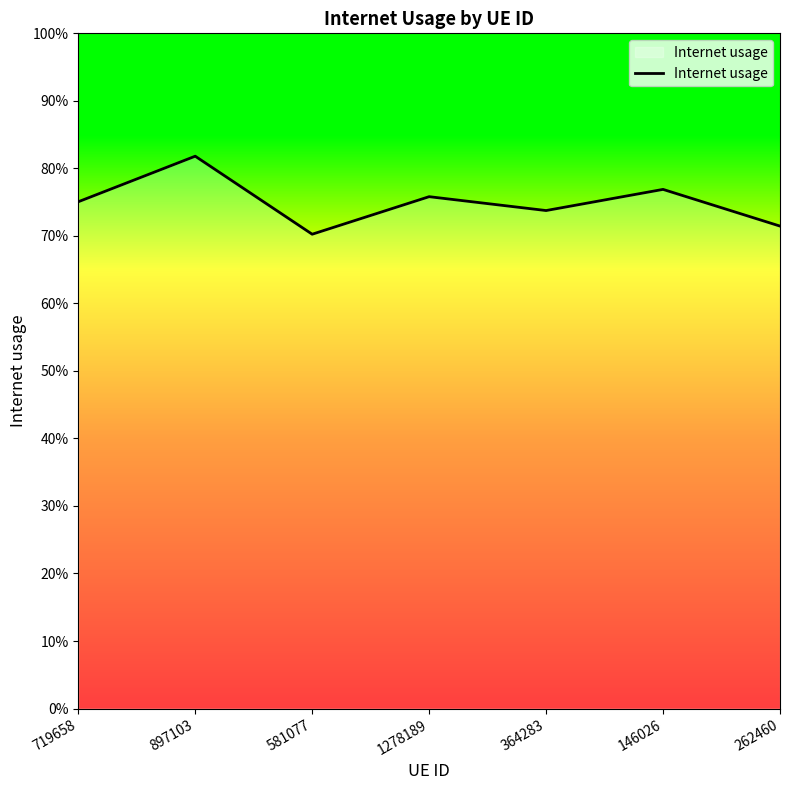

Reading left to right, transcribe all the data shown in this chart.

719658=0.8	897103=0.8	581077=0.7	1278189=0.8	364283=0.7	146026=0.8	262460=0.7